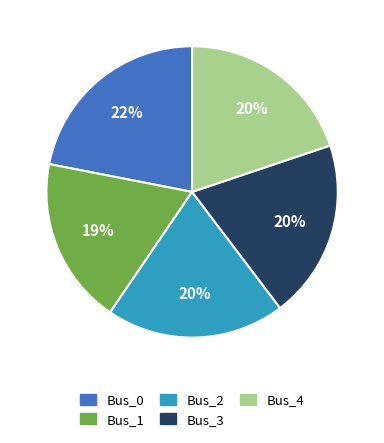

To the nearest percent, what is the difference between the largest and smallest slice percentages?

3%